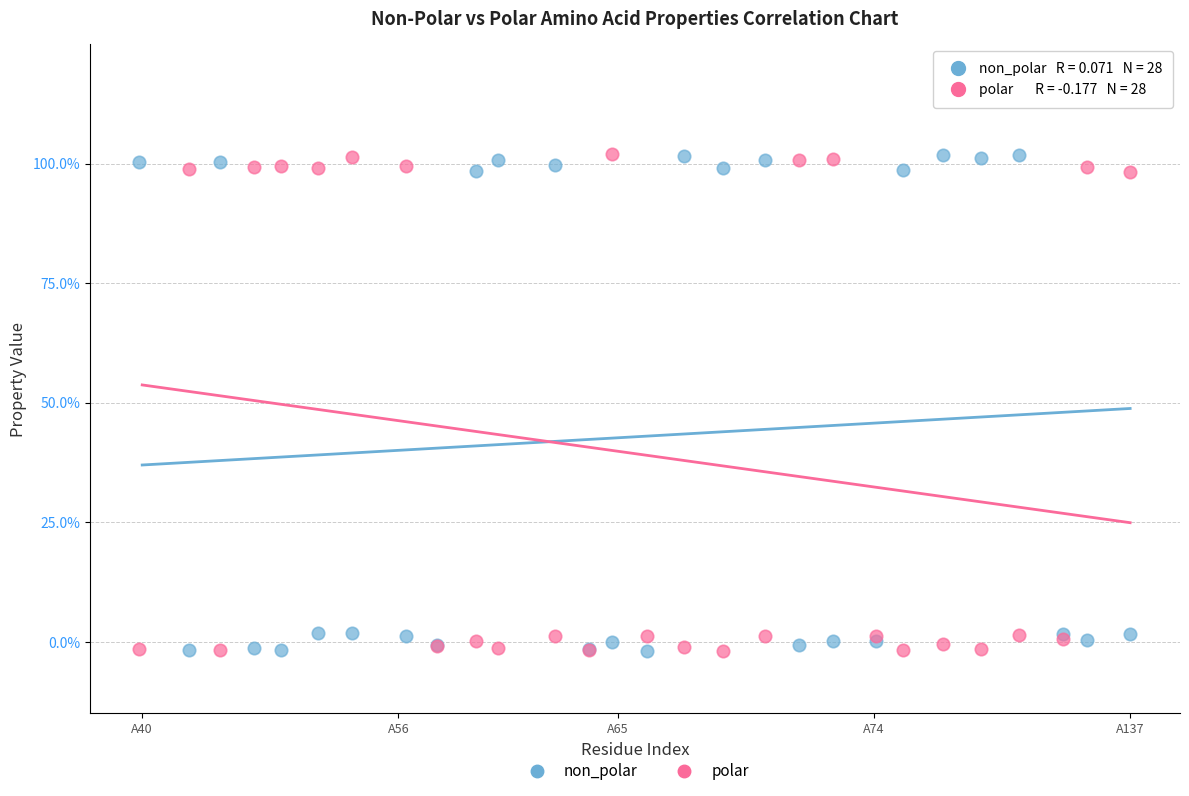

What are all the series names shown in the legend?

non_polar, polar